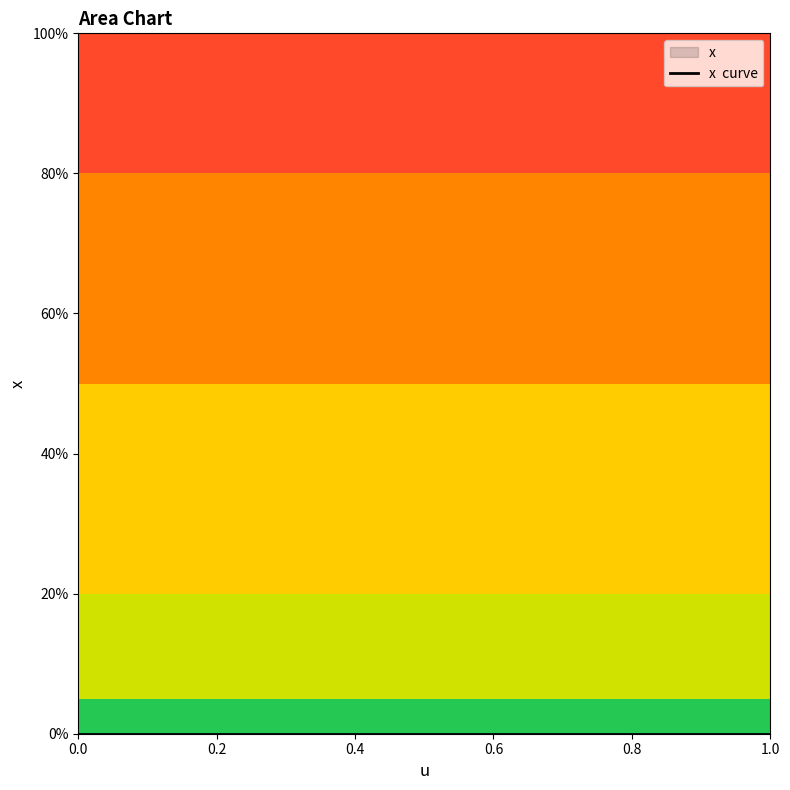

Reading left to right, what are all the values shown in this chart?

0	1	0